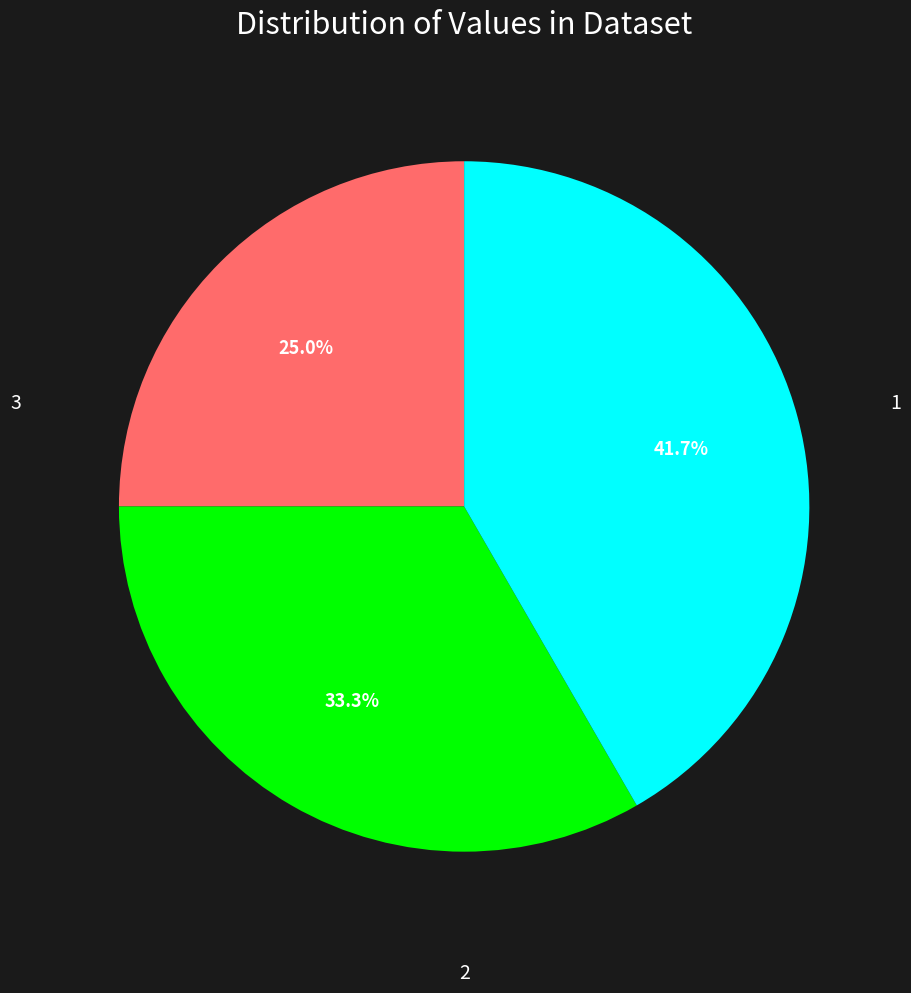

Does any single category account for the majority?

No